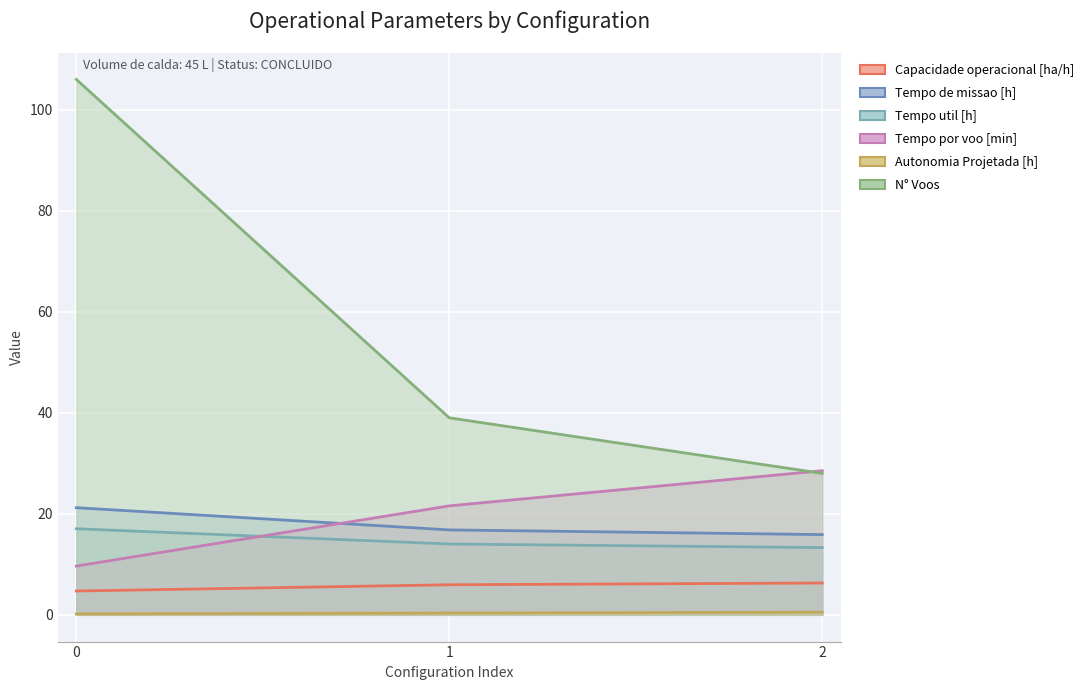

What is the total value across all series at 0?

158.8